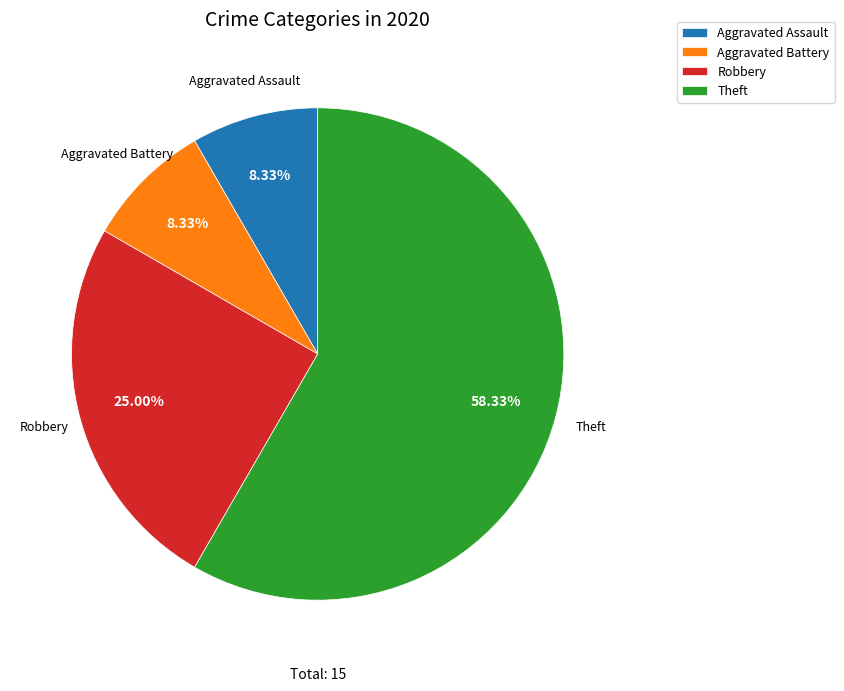

What is the largest slice in the pie chart?

Theft